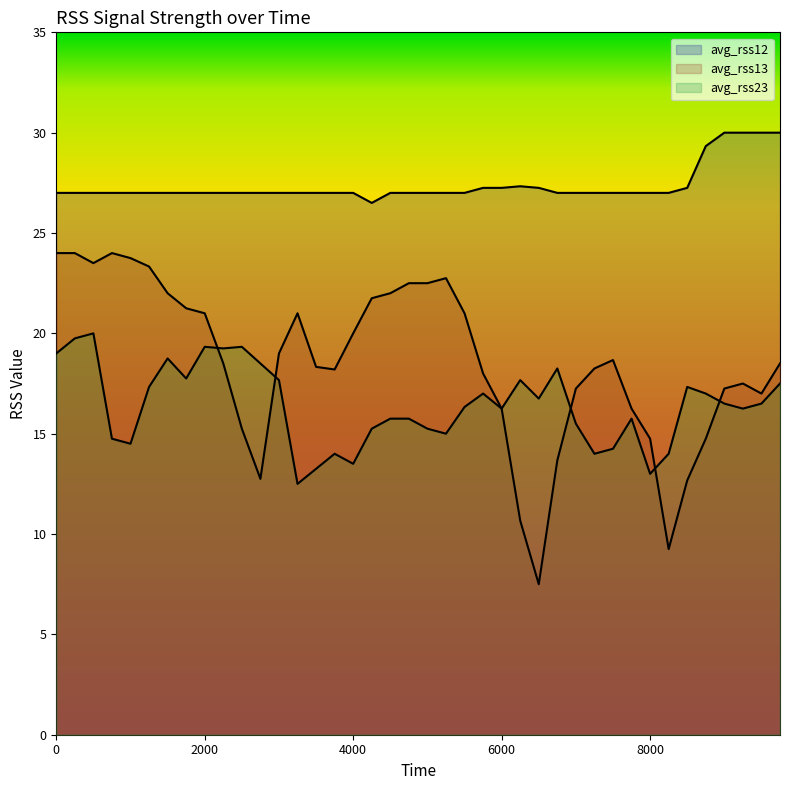

Reading right to left, transcribe all the data shown in this chart.

avg_rss12: 9750=30.0	9500=30.0	9250=30.0	9000=30.0	8750=29.3	8500=27.2	8250=27.0	8000=27.0	7750=27.0	7500=27.0	7250=27.0	7000=27.0	6750=27.0	6500=27.2	6250=27.3	6000=27.2	5750=27.2	5500=27.0	5250=27.0	5000=27.0	4750=27.0	4500=27.0	4250=26.5	4000=27.0	3750=27.0	3500=27.0	3250=27.0	3000=27.0	2750=27.0	2500=27.0	2250=27.0	2000=27.0	1750=27.0	1500=27.0	1250=27.0	1000=27.0	750=27.0	500=27.0	250=27.0	0=27.0
avg_rss13: 9750=18.5	9500=17.0	9250=17.5	9000=17.2	8750=14.8	8500=12.7	8250=9.2	8000=14.8	7750=16.2	7500=18.7	7250=18.2	7000=17.2	6750=13.7	6500=7.5	6250=10.7	6000=16.2	5750=18.0	5500=21.0	5250=22.8	5000=22.5	4750=22.5	4500=22.0	4250=21.8	4000=20.0	3750=18.2	3500=18.3	3250=21.0	3000=19.0	2750=12.8	2500=15.2	2250=18.5	2000=21.0	1750=21.2	1500=22.0	1250=23.3	1000=23.8	750=24.0	500=23.5	250=24.0	0=24.0
avg_rss23: 9750=17.5	9500=16.5	9250=16.2	9000=16.5	8750=17.0	8500=17.3	8250=14.0	8000=13.0	7750=15.8	7500=14.2	7250=14.0	7000=15.5	6750=18.2	6500=16.8	6250=17.7	6000=16.2	5750=17.0	5500=16.3	5250=15.0	5000=15.2	4750=15.8	4500=15.8	4250=15.2	4000=13.5	3750=14.0	3500=13.2	3250=12.5	3000=17.7	2750=18.5	2500=19.3	2250=19.2	2000=19.3	1750=17.8	1500=18.8	1250=17.3	1000=14.5	750=14.8	500=20.0	250=19.8	0=19.0